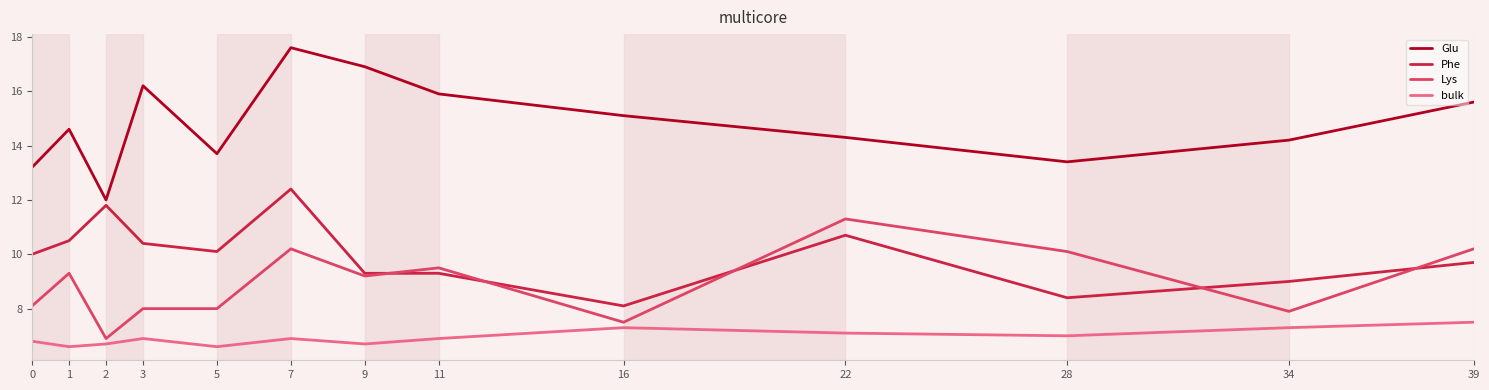

Between 9 and 39, which series saw the biggest shift?

Glu